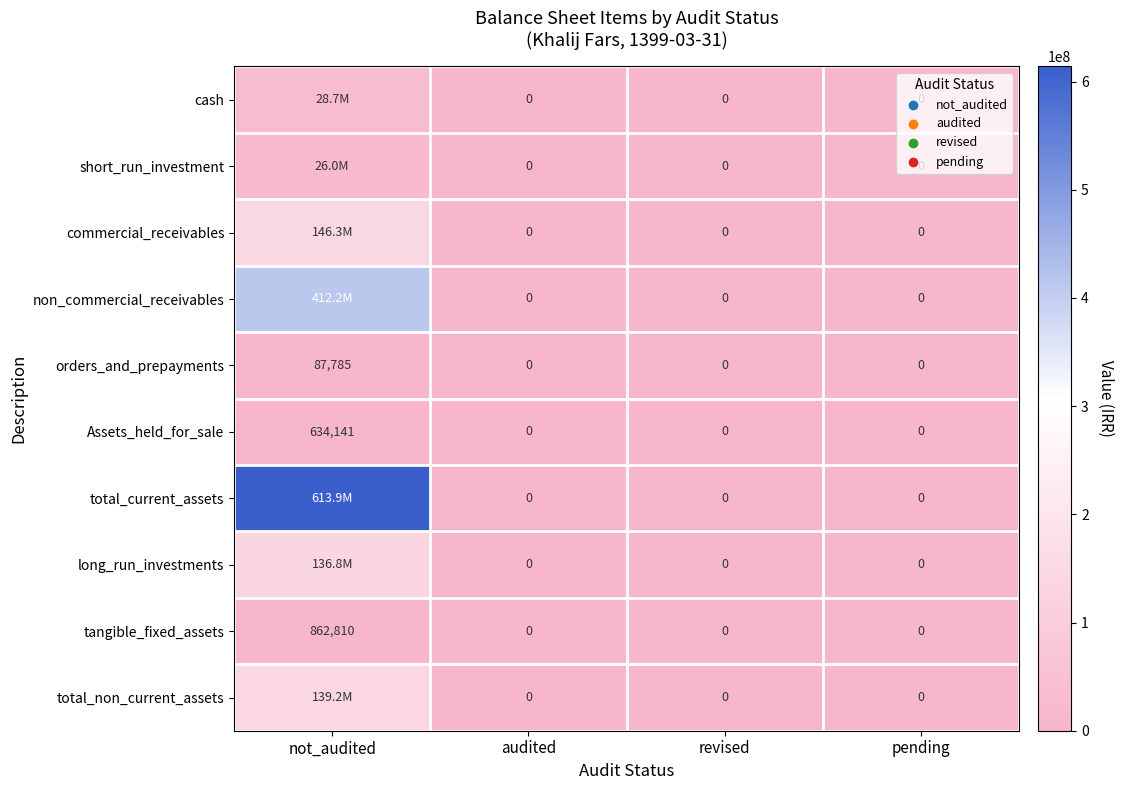

Which label corresponds to the largest value in the chart?

not_audited